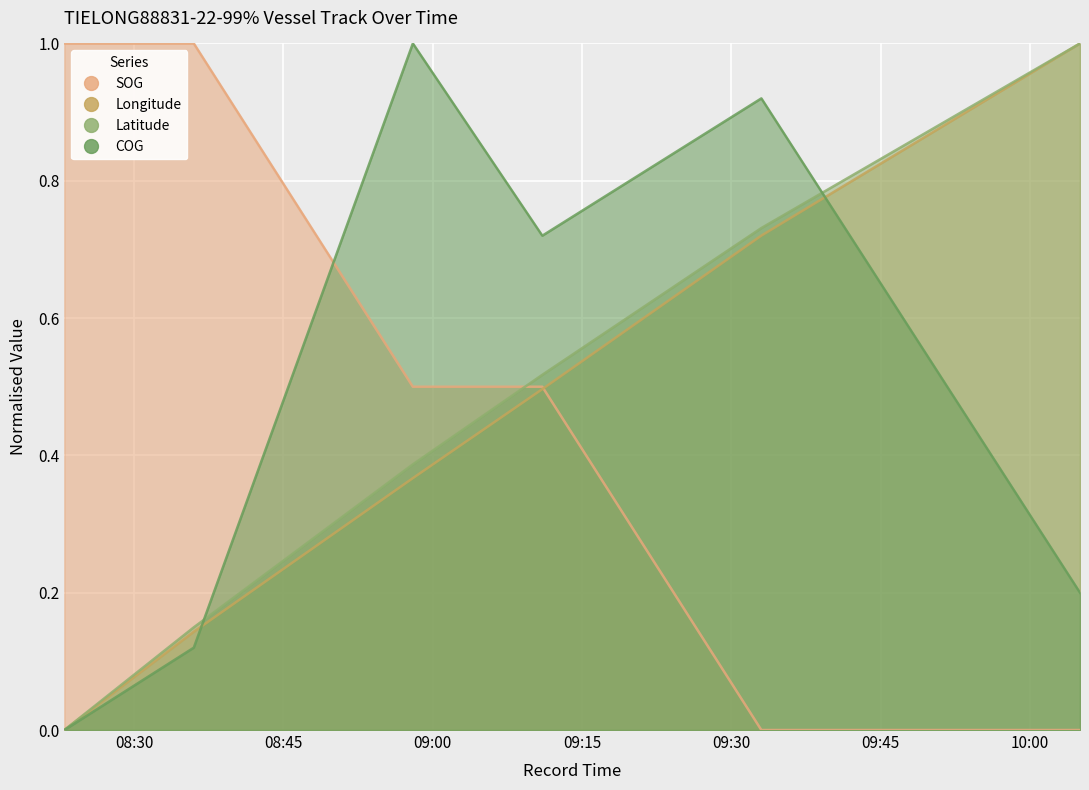

Rank the series at 2024-04-21 08:58:00 from highest to lowest value.

COG, SOG, Latitude, Longitude